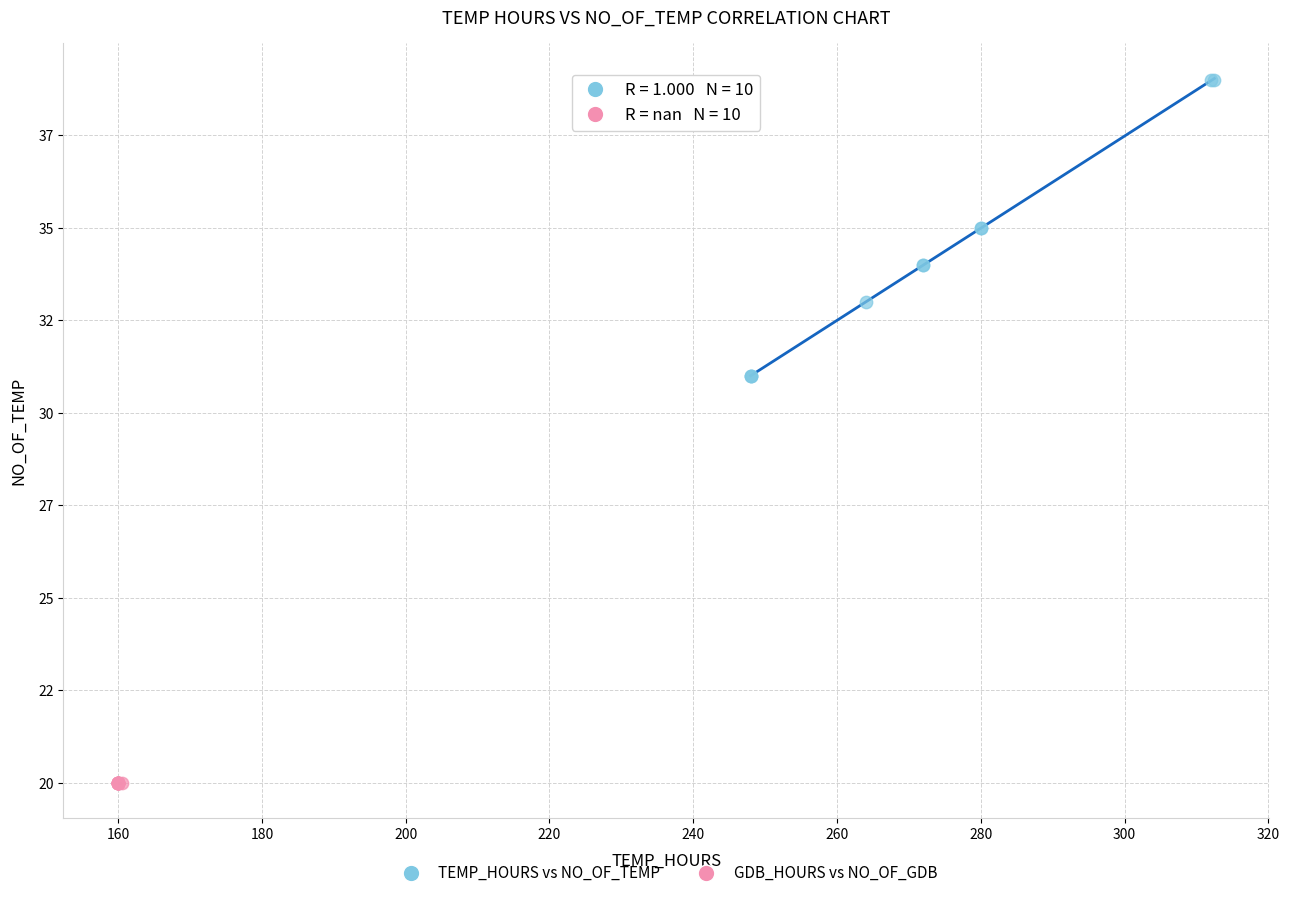

Which series contains the lowest Y value?

GDB_HOURS vs NO_OF_GDB